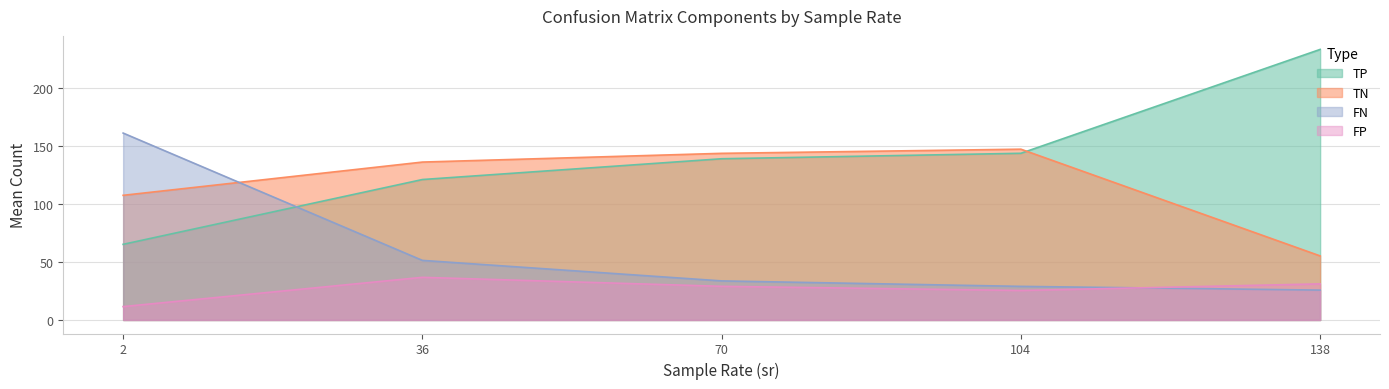

How many lines are shown in the chart?

4